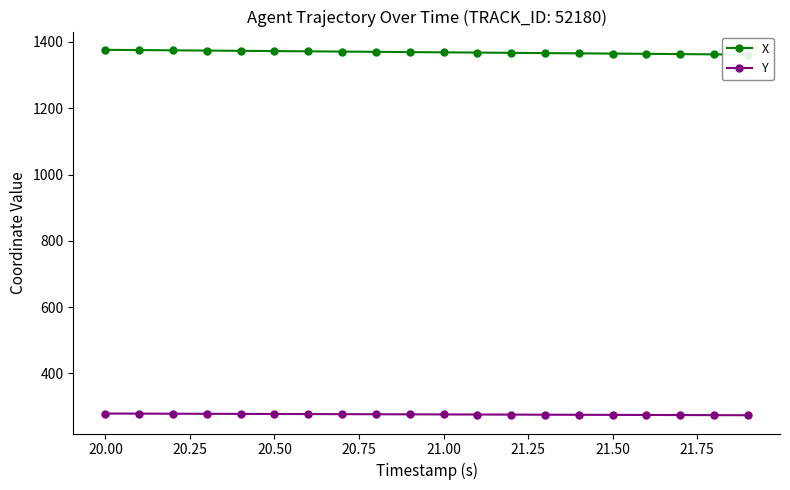

At which label does Y first exceed 276?

20.00